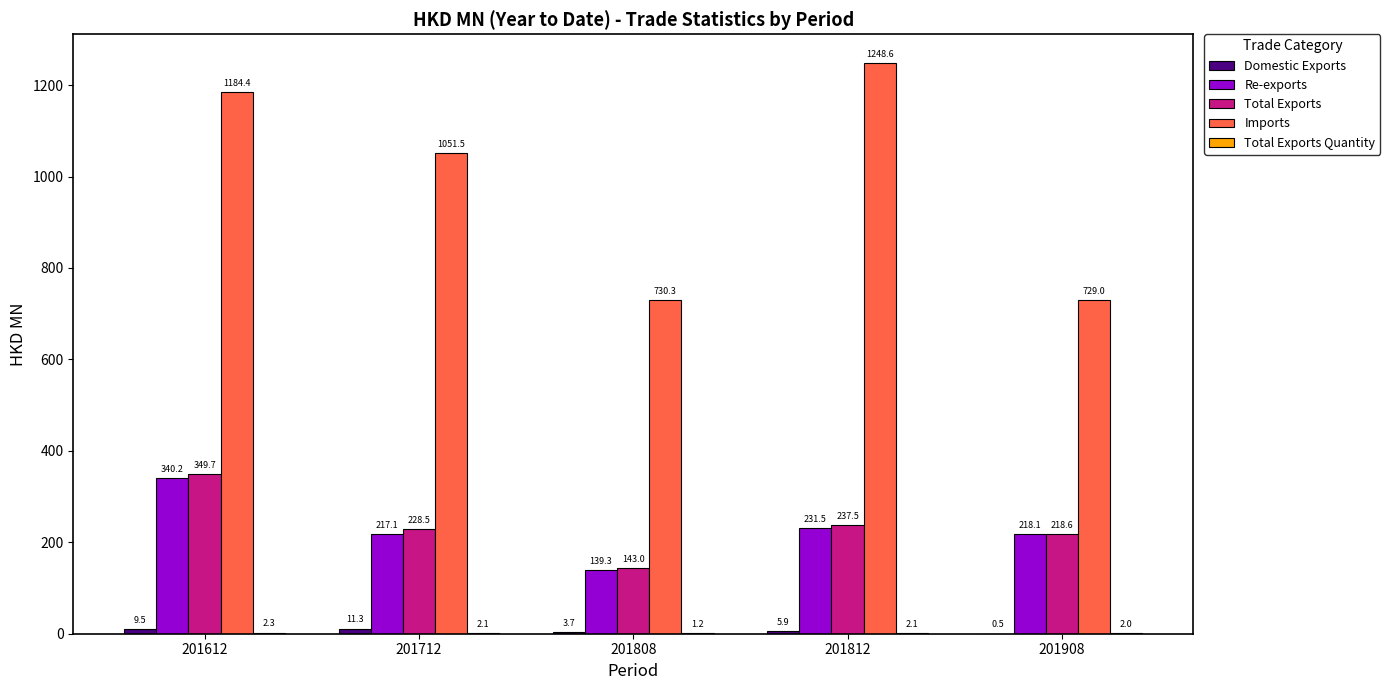

Read the Total Exports value at 201712.

228.5